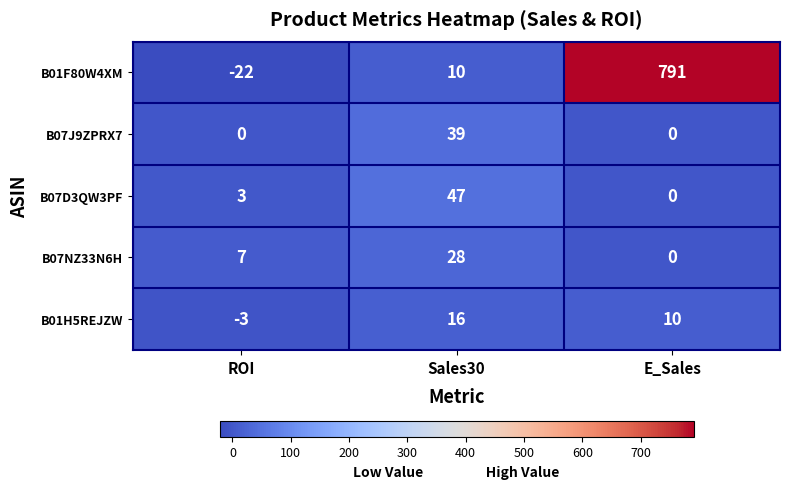

List the labels in order of B01H5REJZW value, smallest first.

ROI, E_Sales, Sales30